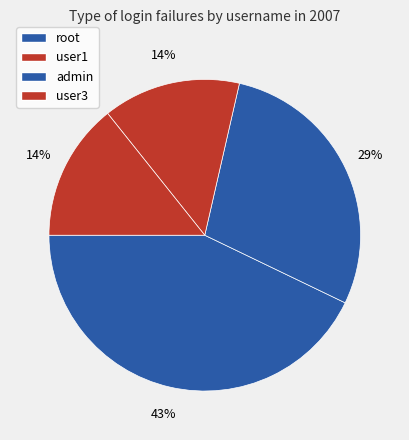

To the nearest percent, what portion does user1 represent?

29%